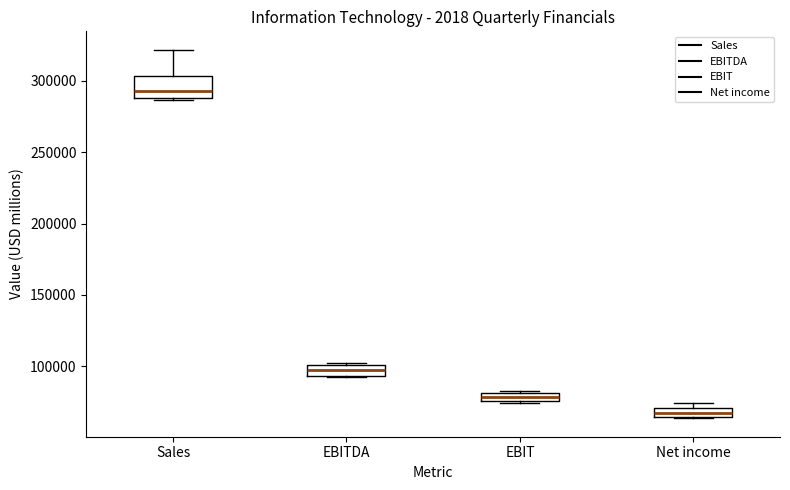

Which box's median line is the highest?

Sales